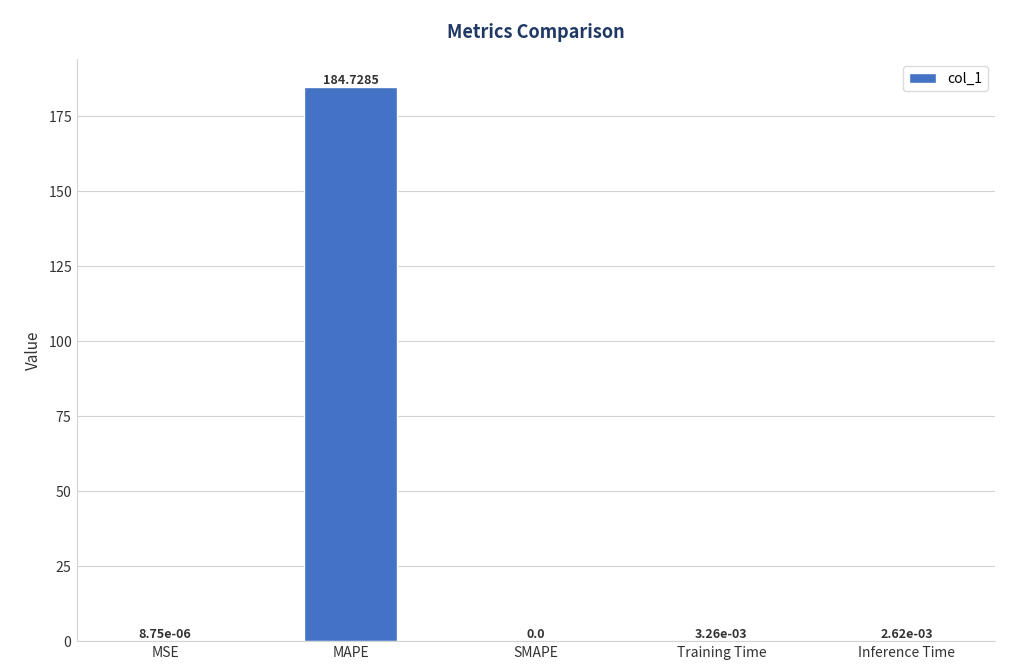

What is the sum of the values at MAPE and Training Time?

184.7